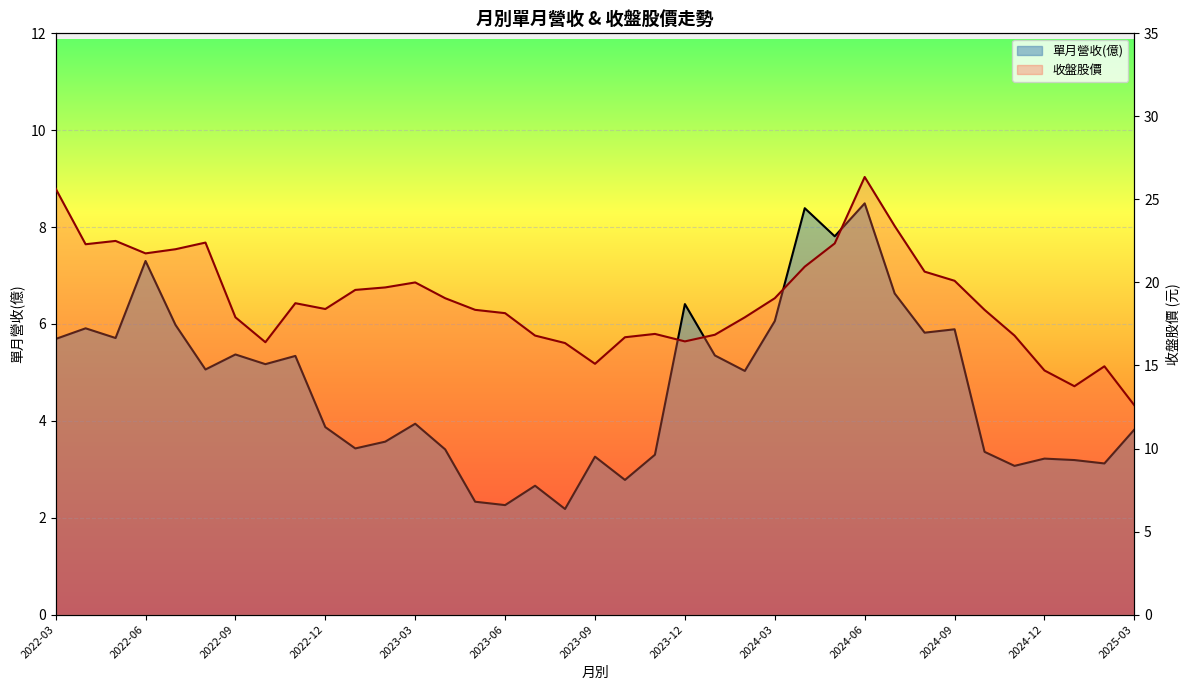

How many series are shown in this chart?

2